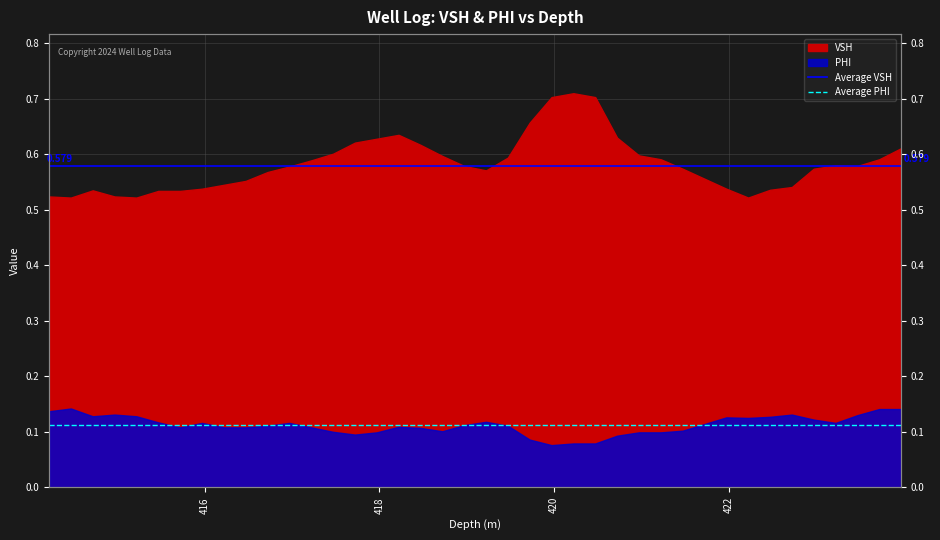

What is the value of the Average PHI point at the 2nd from the left?

0.1